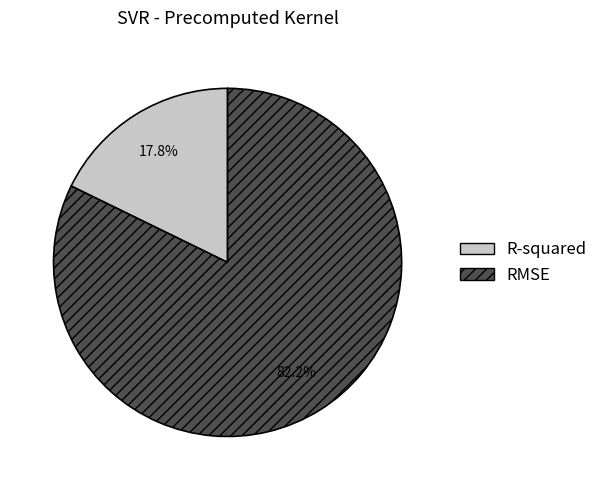

How many segments does this pie chart have?

2